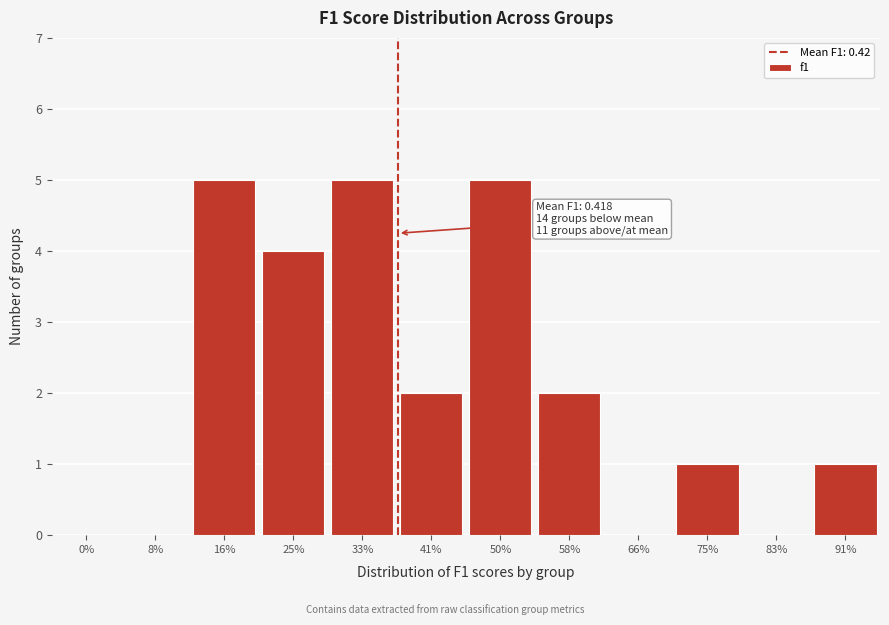

Reading right to left, what are all the values shown in this chart?

91%=1	83%=0	75%=1	66%=0	58%=2	50%=5	41%=2	33%=5	25%=4	16%=5	8%=0	0%=0